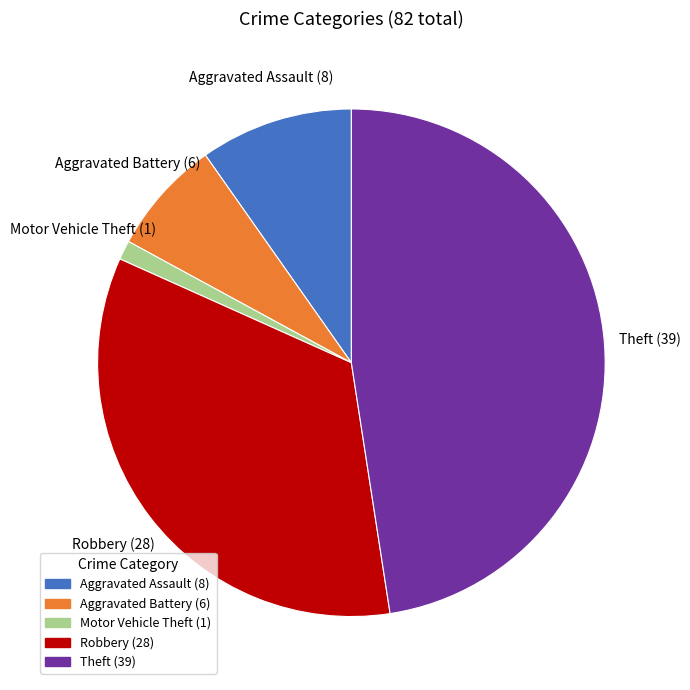

Is the sum of Robbery and Theft greater than half?

Yes